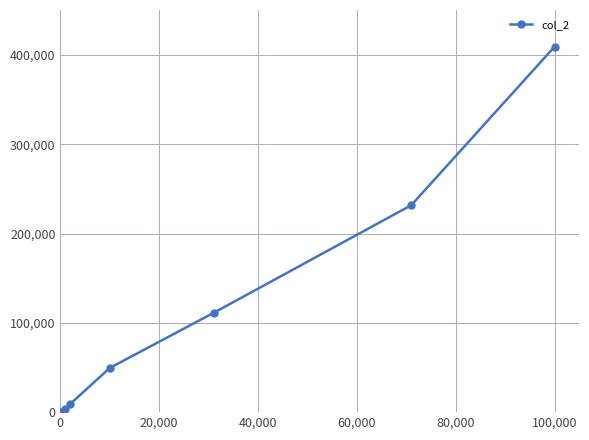

What is the difference between the maximum and minimum values?

409400